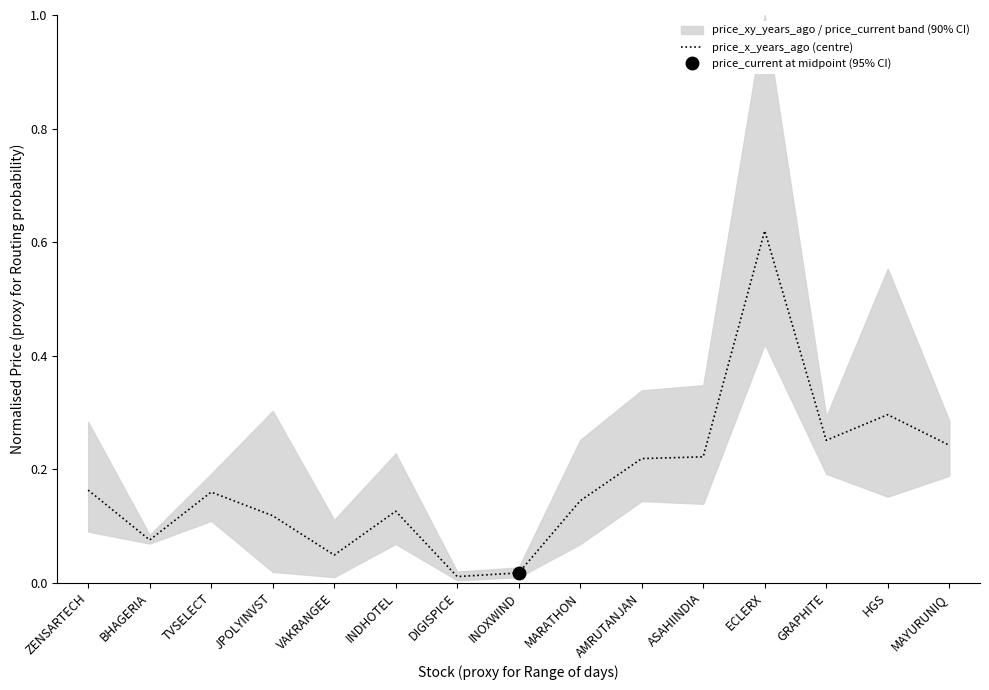

What position from the left is TVSELECT?

3